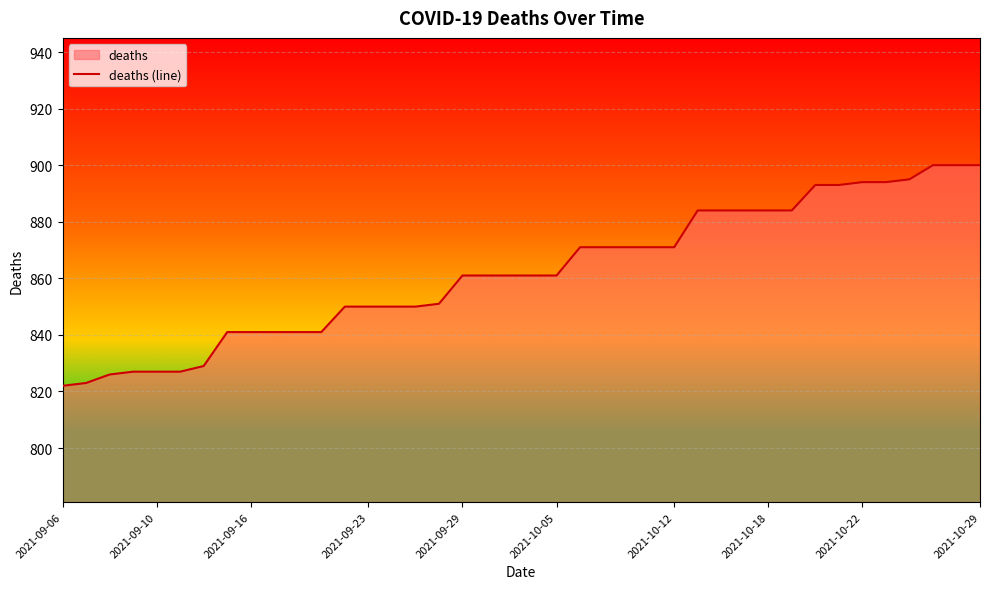

True or false: the data has more than 2 interior local peaks.

False